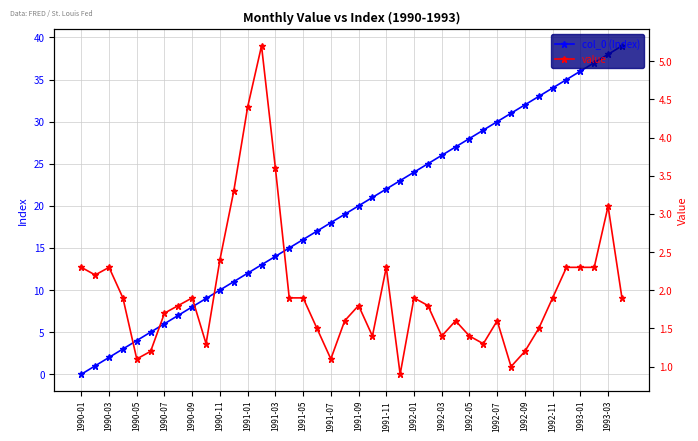

What is the approximate value of col_0 (Index) at 25?

25.0